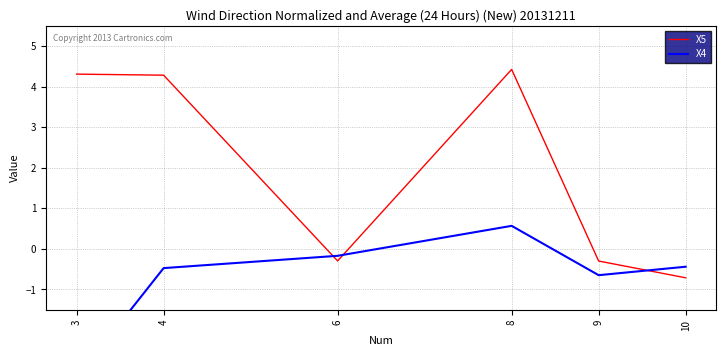

What are all the series names shown in the legend?

X5, X4